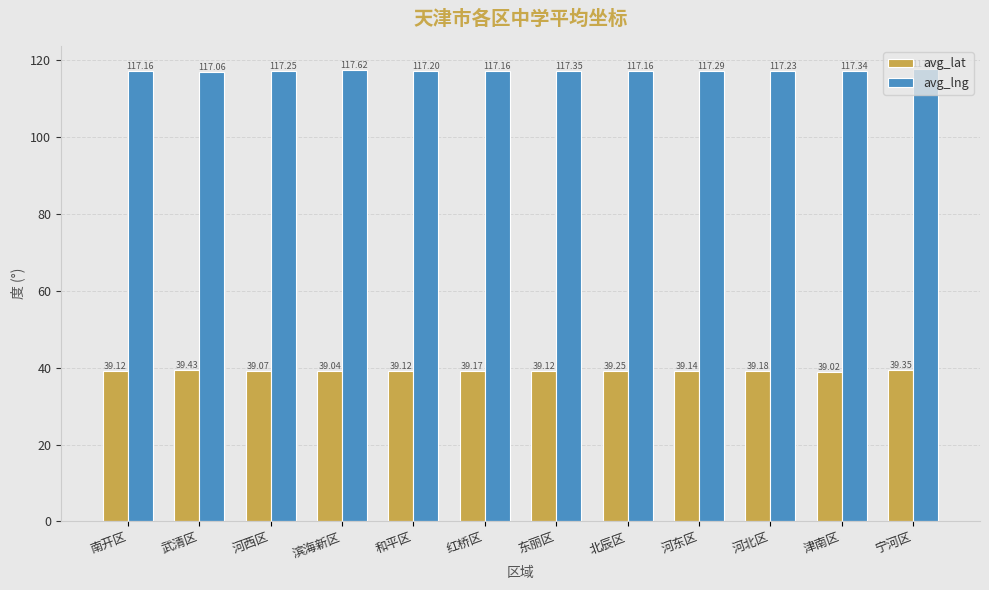

What is the greatest value displayed?

117.8